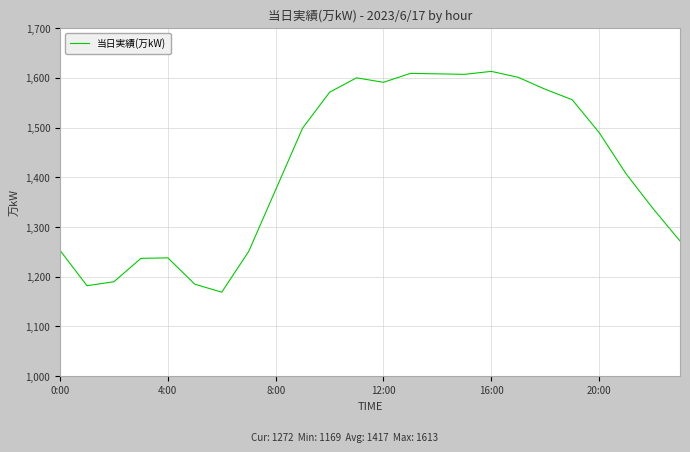

What is the difference between the maximum and minimum values?

444